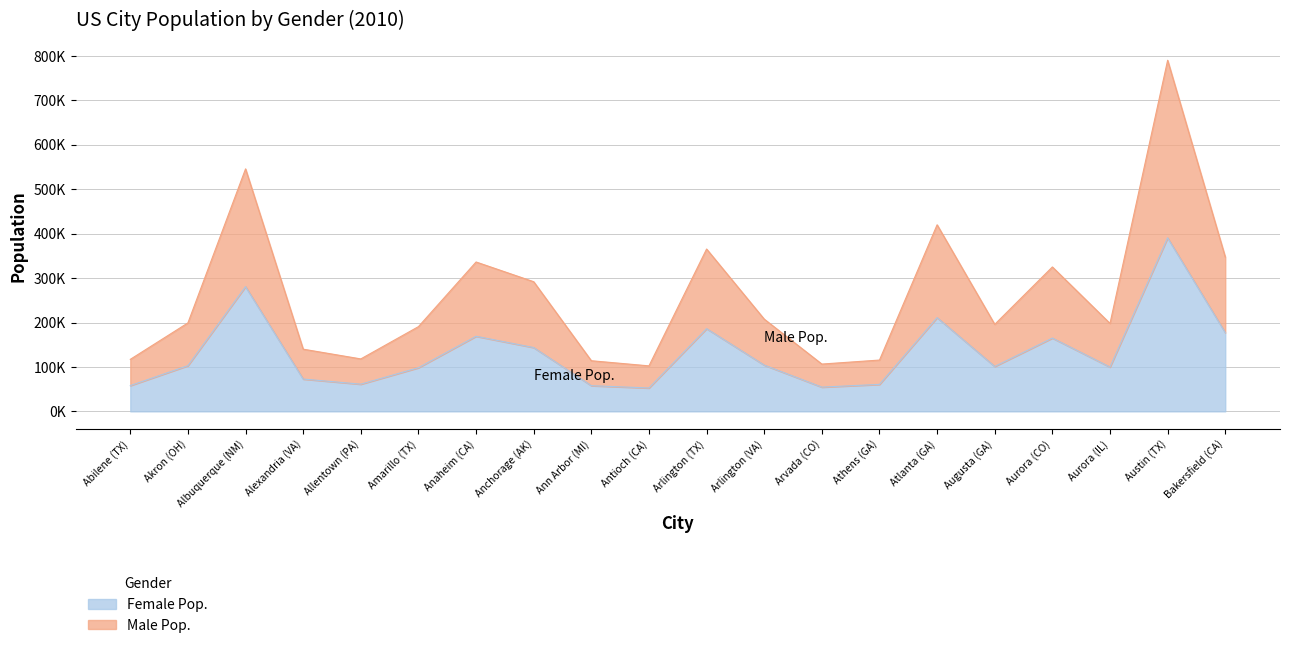

What is the value of the Female Pop. point at the 11th from the left?

186159